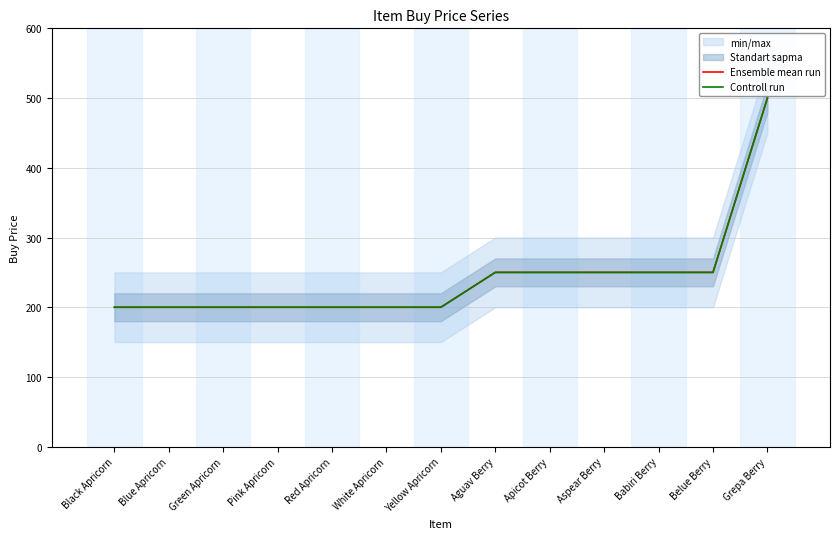

What is the average value of the Ensemble mean run series?

242